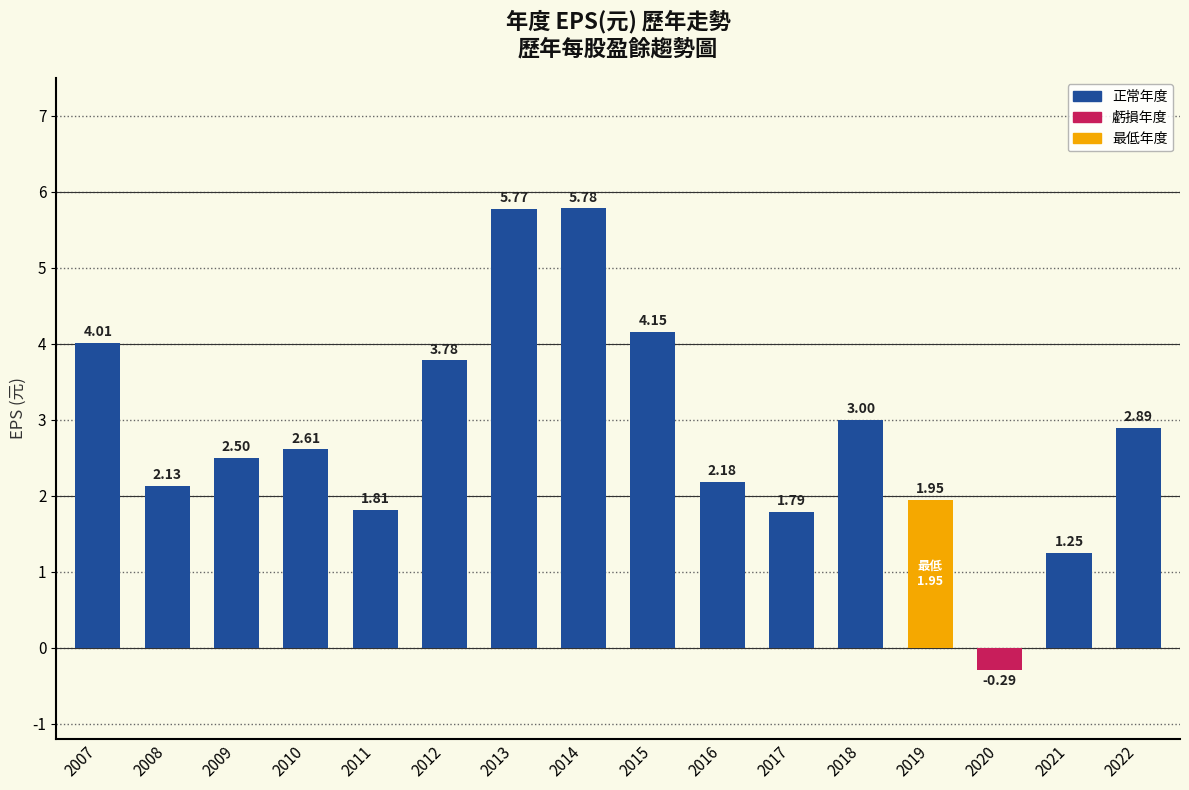

What is the average value?

2.8